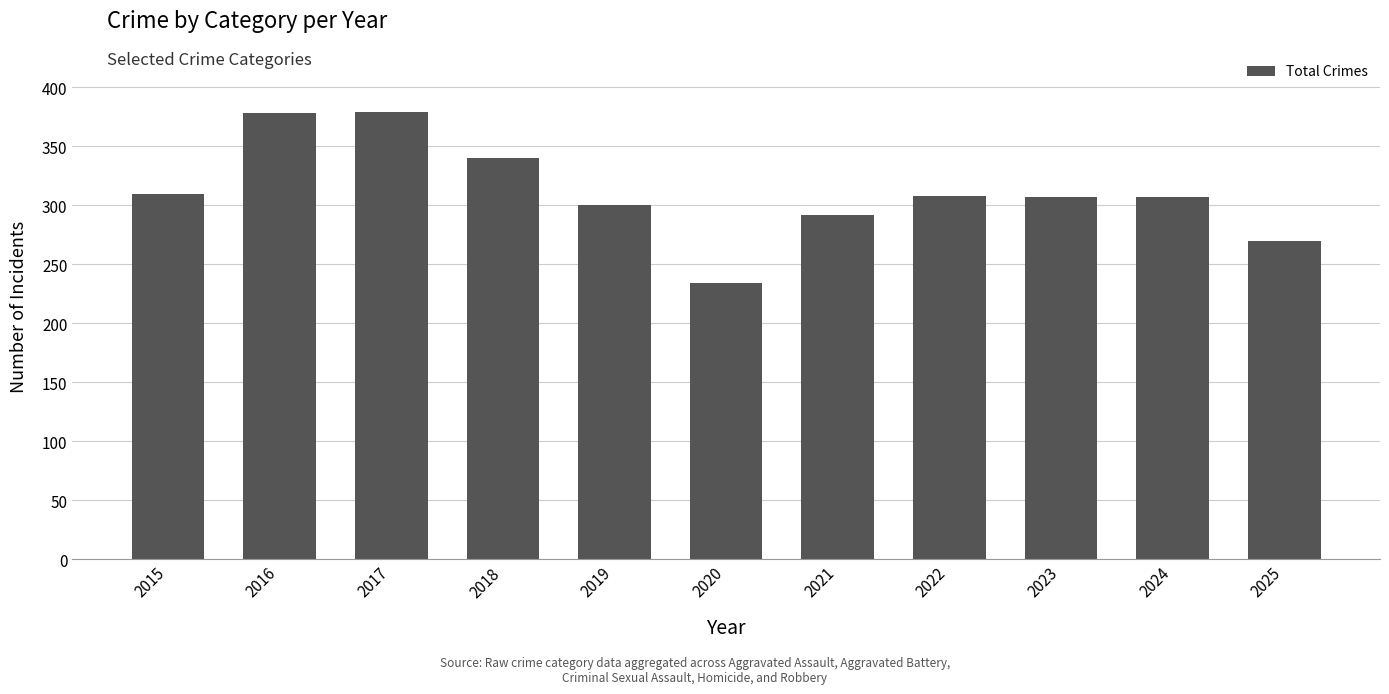

What is the sum of all values?

3425